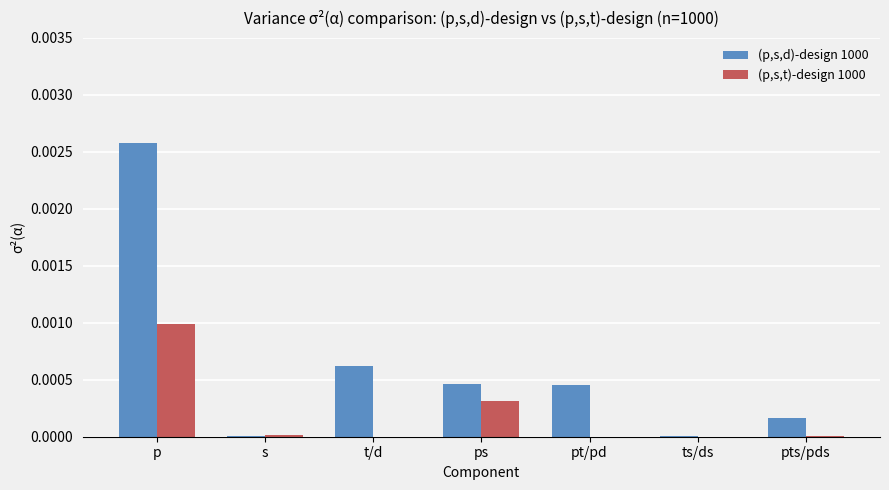

Is it true that (p,s,t)-design 1000 equals 0.0 at t/d?

True